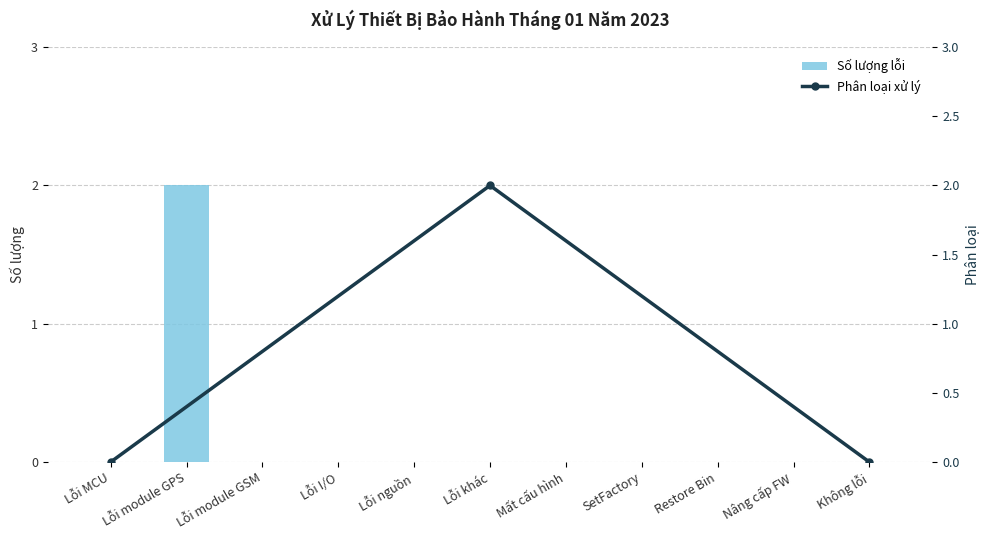

True or false: the data shows 0 at Lỗi I/O.

True